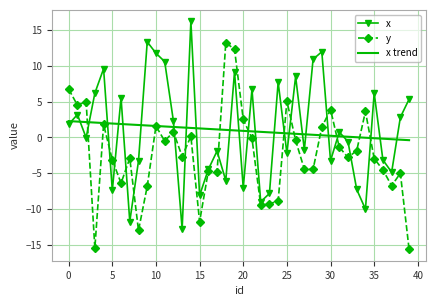

List the series in order of their peak value, highest first.

x, y, x trend